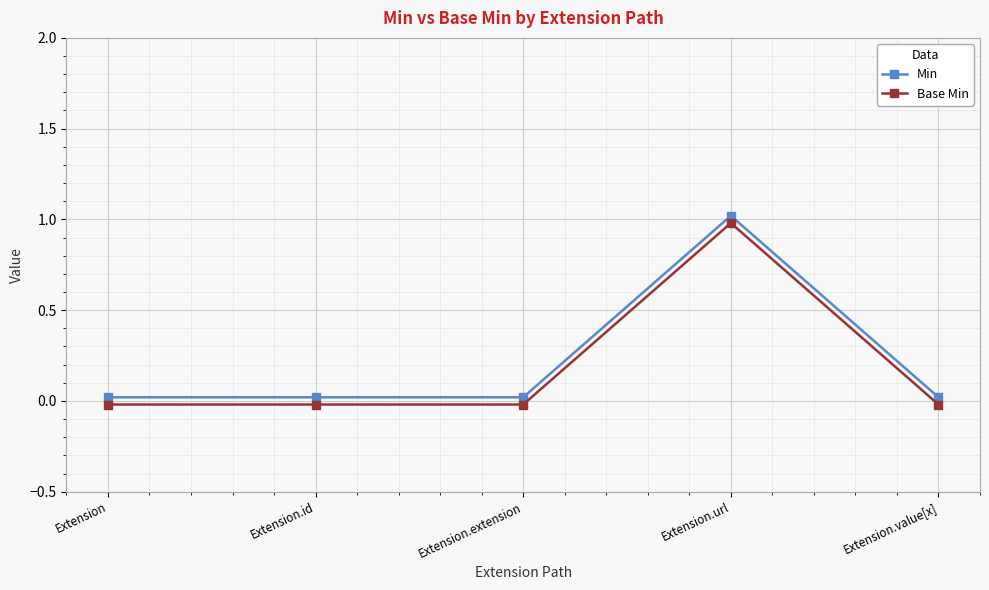

True or false: Min and Base Min intersect in this chart.

False